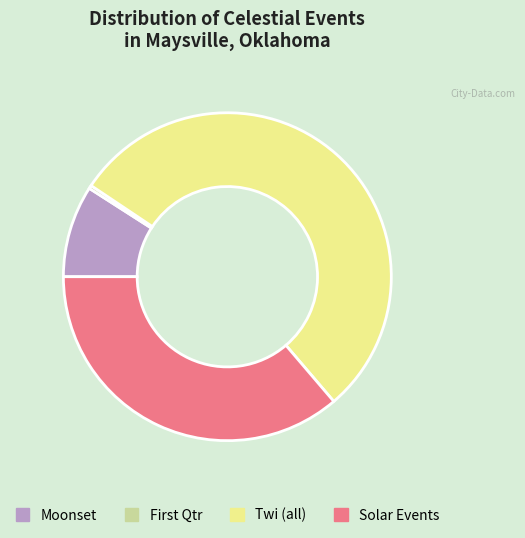

Count the number of slices in the pie.

4